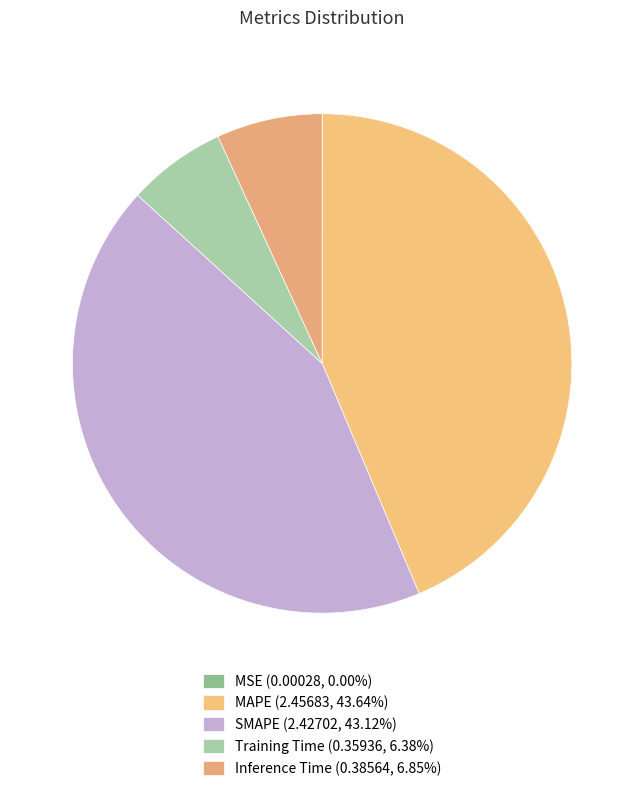

Count the number of slices in the pie.

5